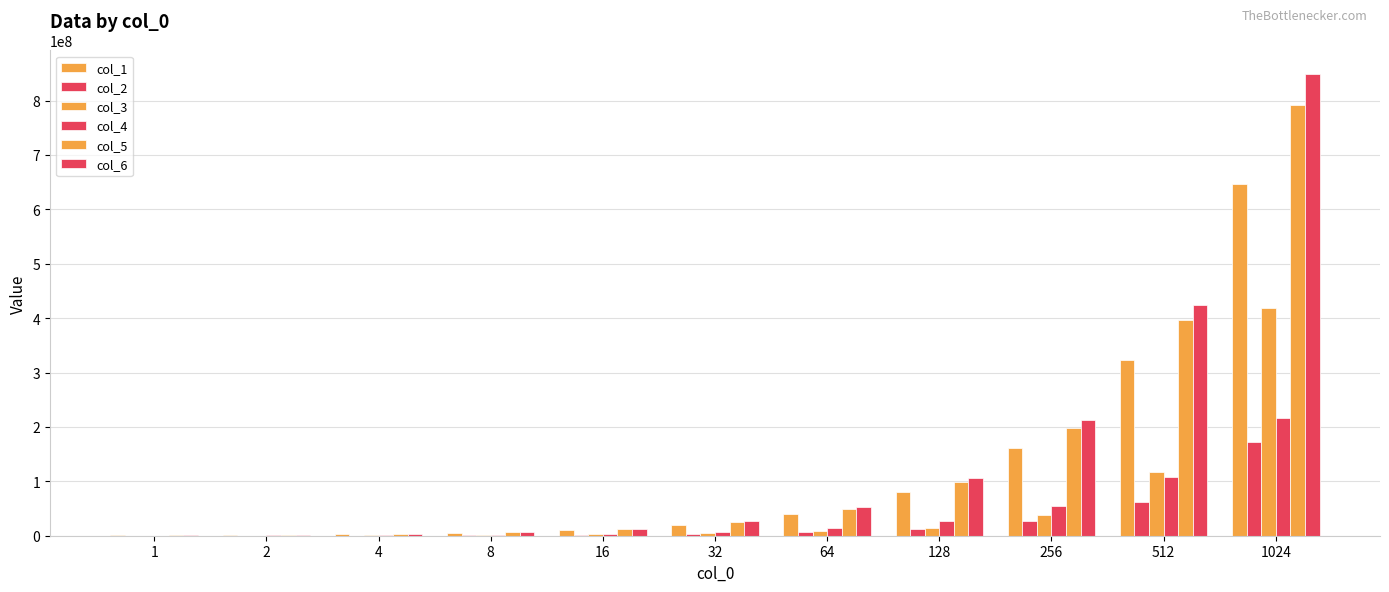

Which label corresponds to the smallest value in the chart?

1